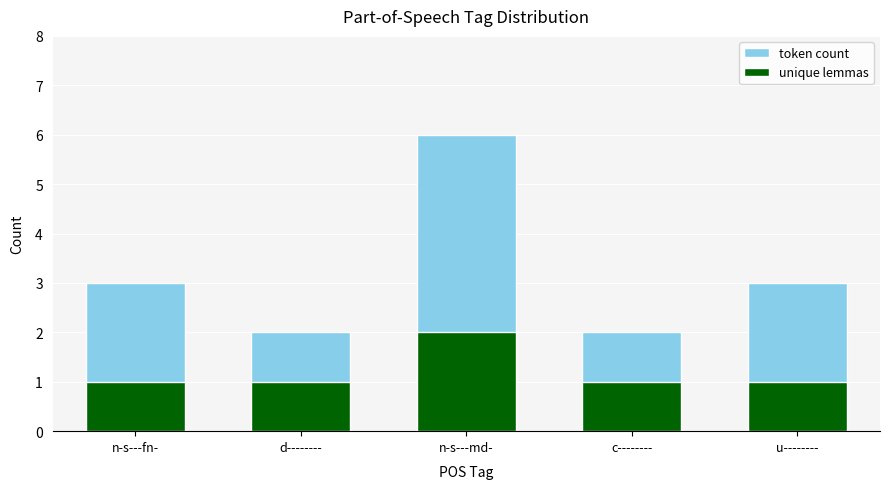

What is the sum of all token count values?

16